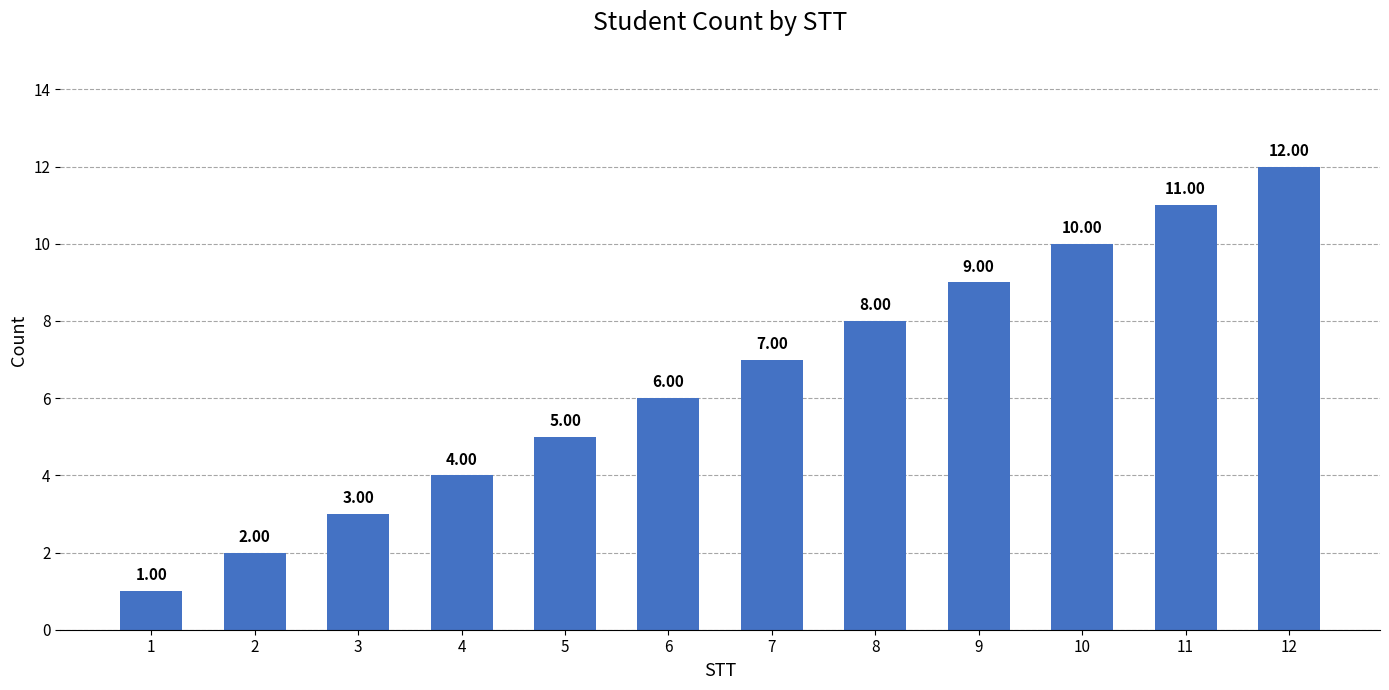

What is the change in value from 2 to 5?

+3